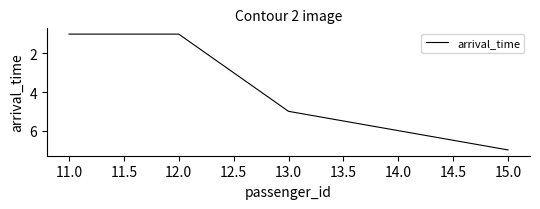

How many series are shown in this chart?

1